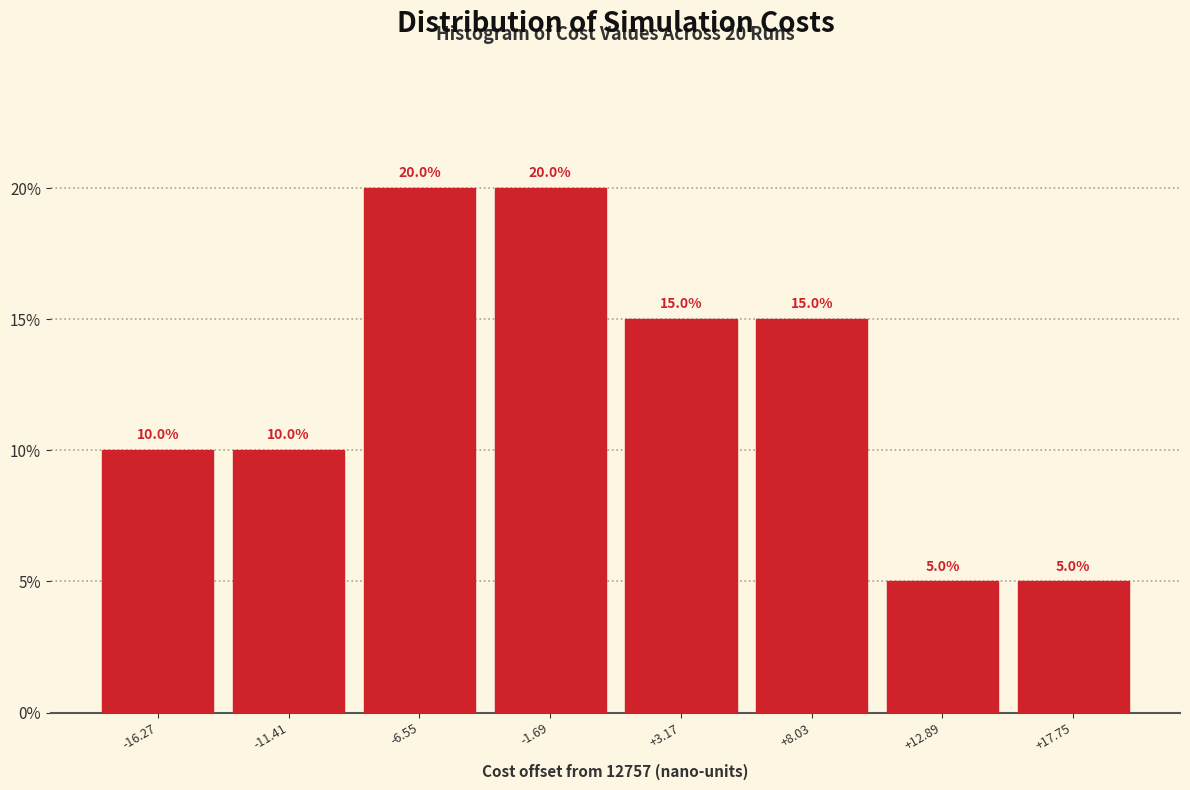

Reading left to right, transcribe all the data shown in this chart.

-16.27=10	-11.41=10	-6.55=20	-1.69=20	+3.17=15	+8.03=15	+12.89=5	+17.75=5